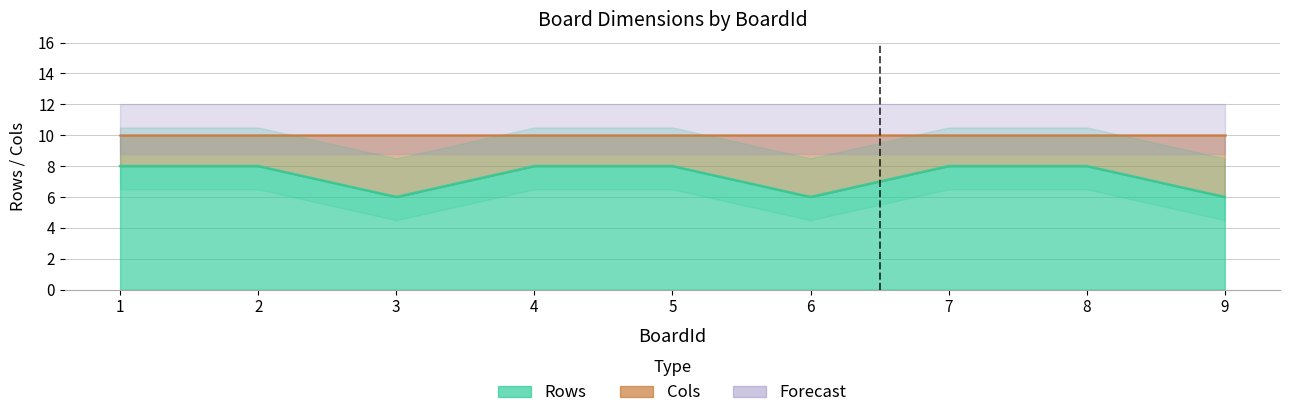

True or false: the data shows 8 at 4.

True